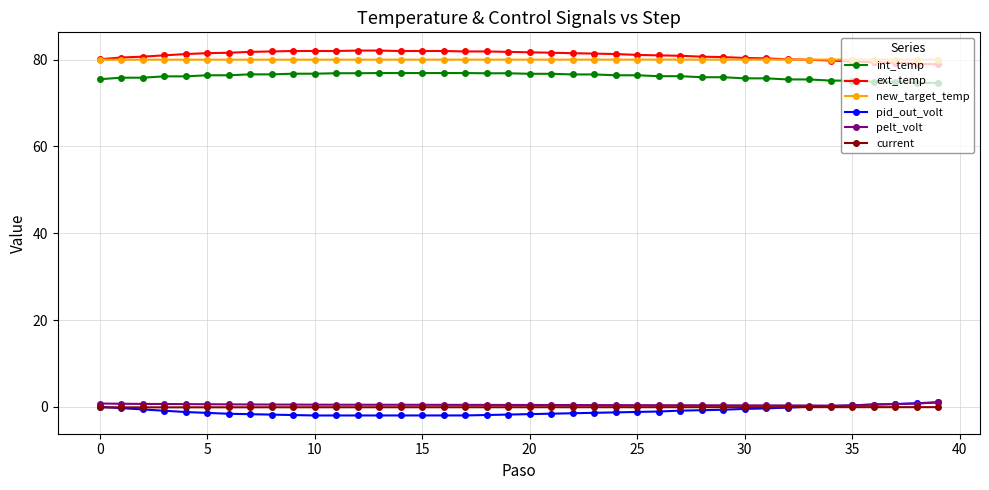

At how many categories does at least one series exceed 50?

40